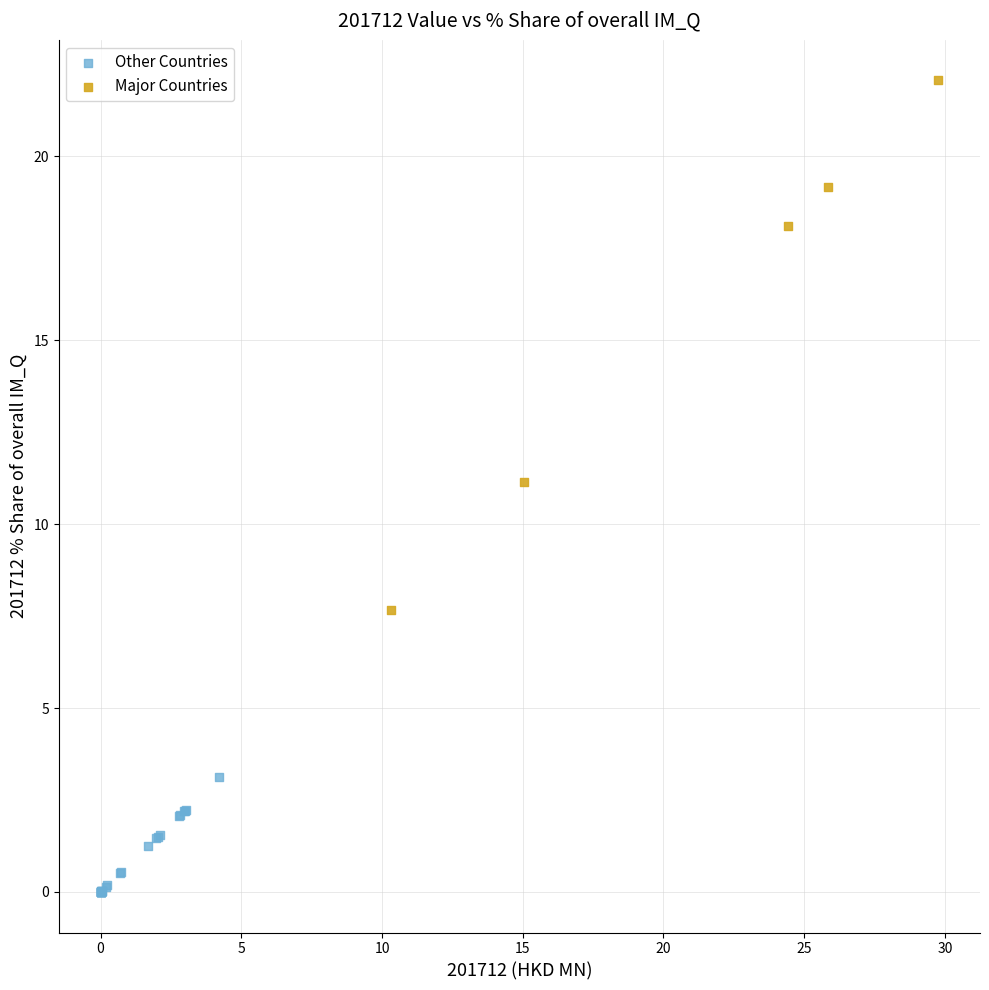

Which series reaches the maximum Y coordinate?

Major Countries